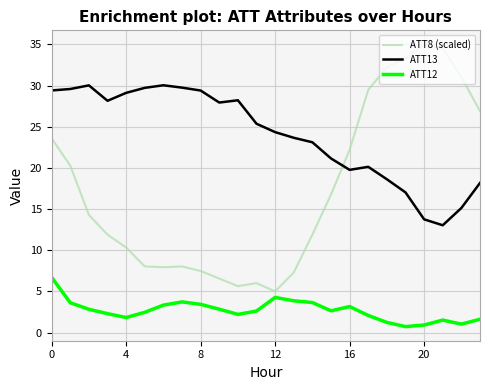

True or false: ATT8 (scaled) and ATT12 cross at least once.

False